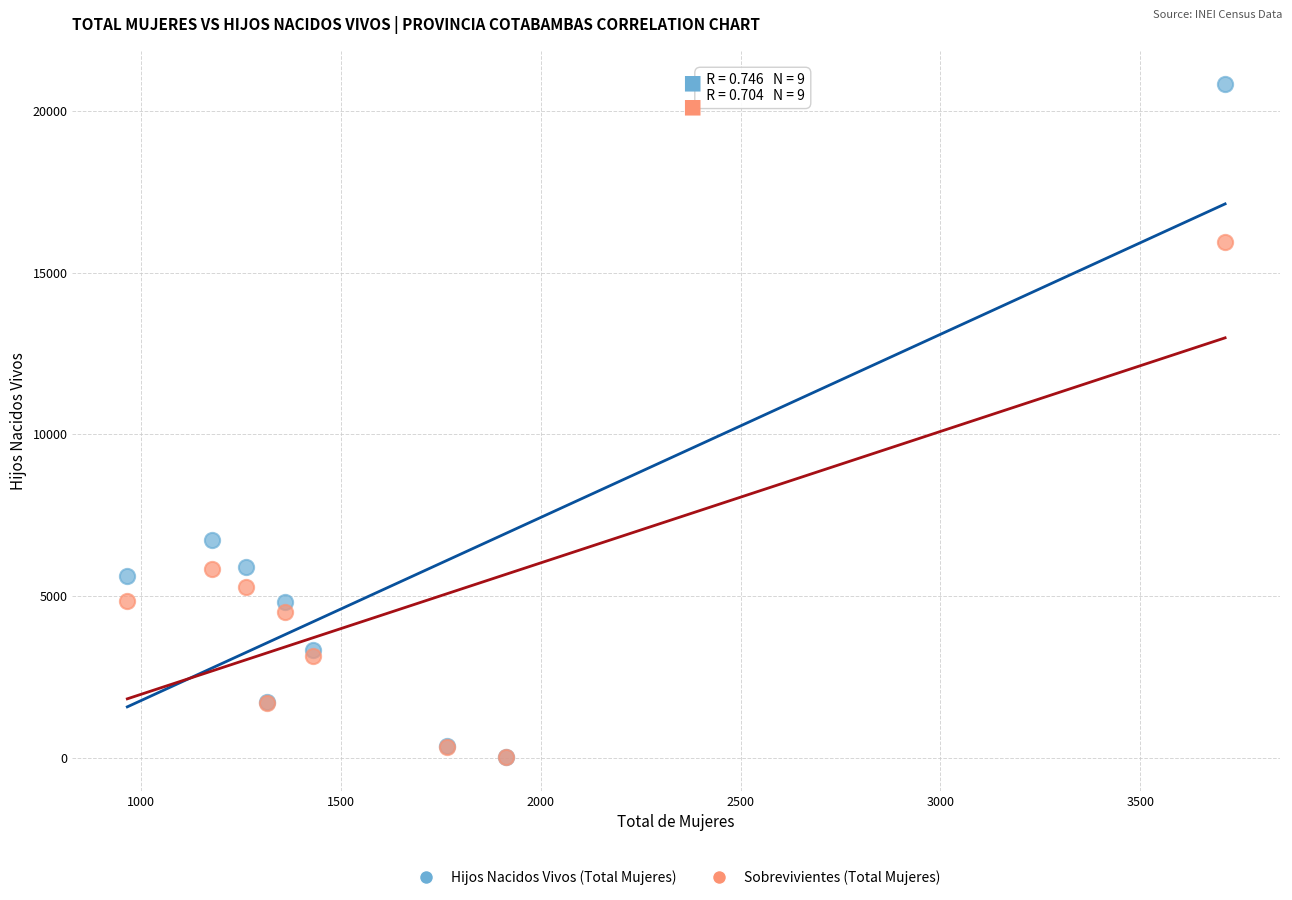

Across all series, what Y value is closest to 10421?

6718